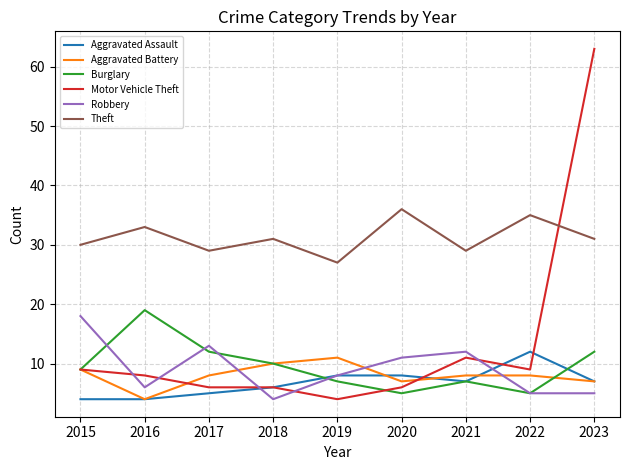

Which series has the widest spread of values?

Motor Vehicle Theft